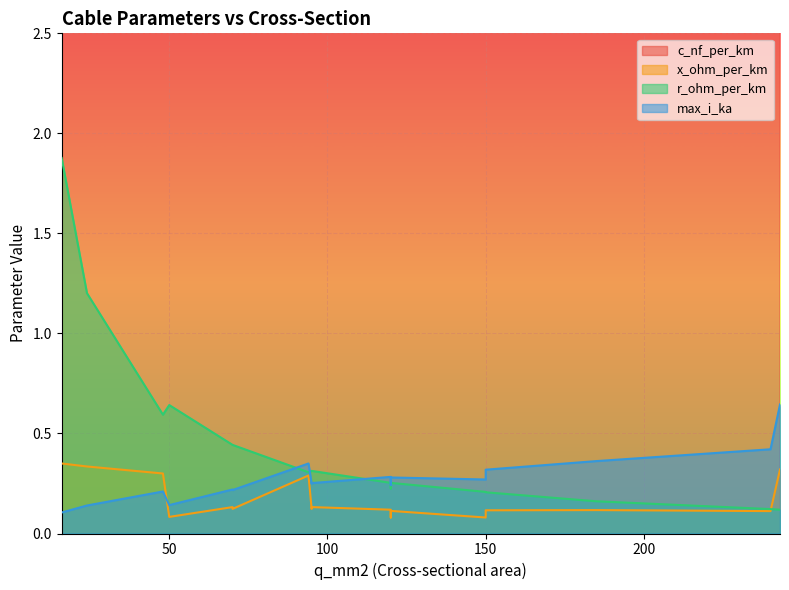

What is the label of the 7th point from the right?

120